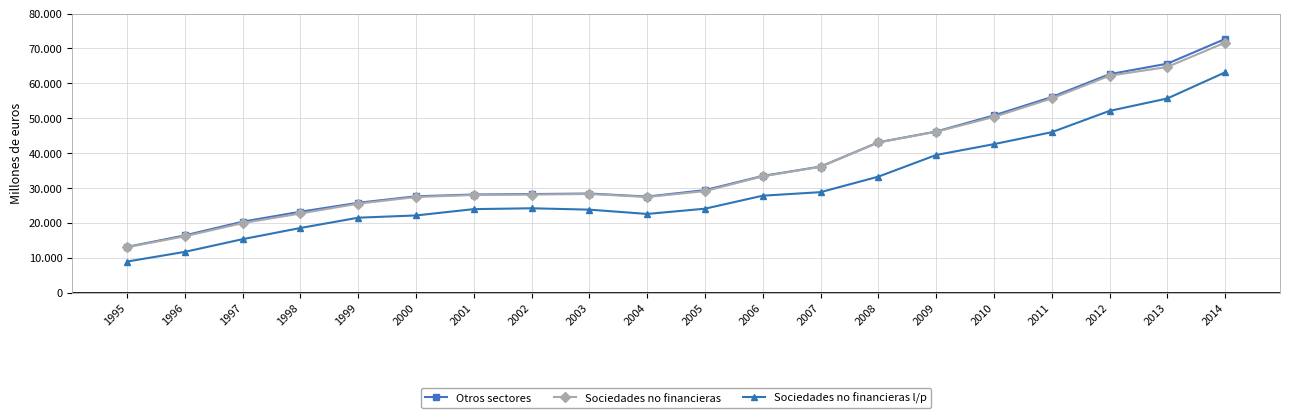

What are all the series names shown in the legend?

Otros sectores, Sociedades no financieras, Sociedades no financieras l/p